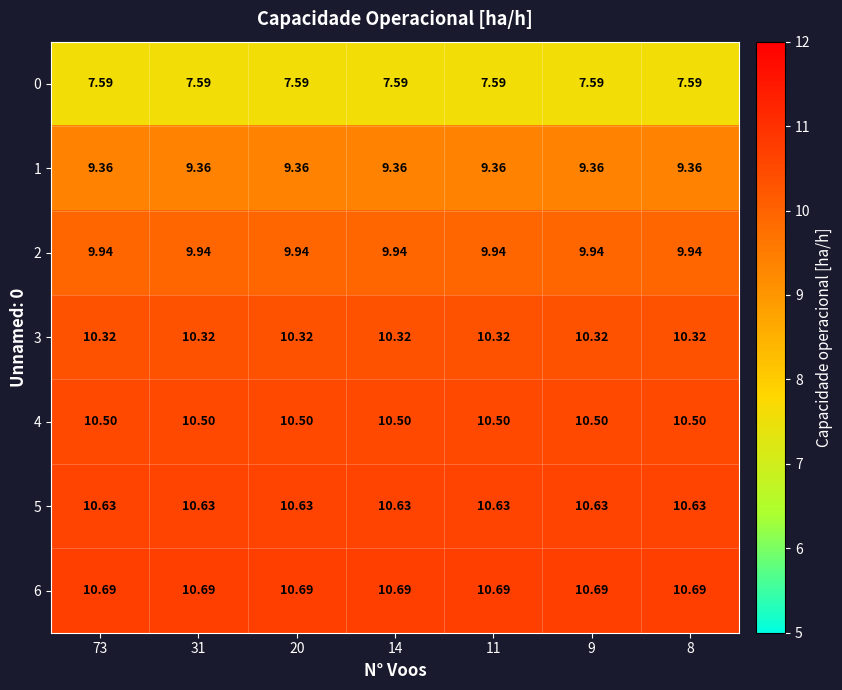

At how many categories does at least one series exceed 9?

7